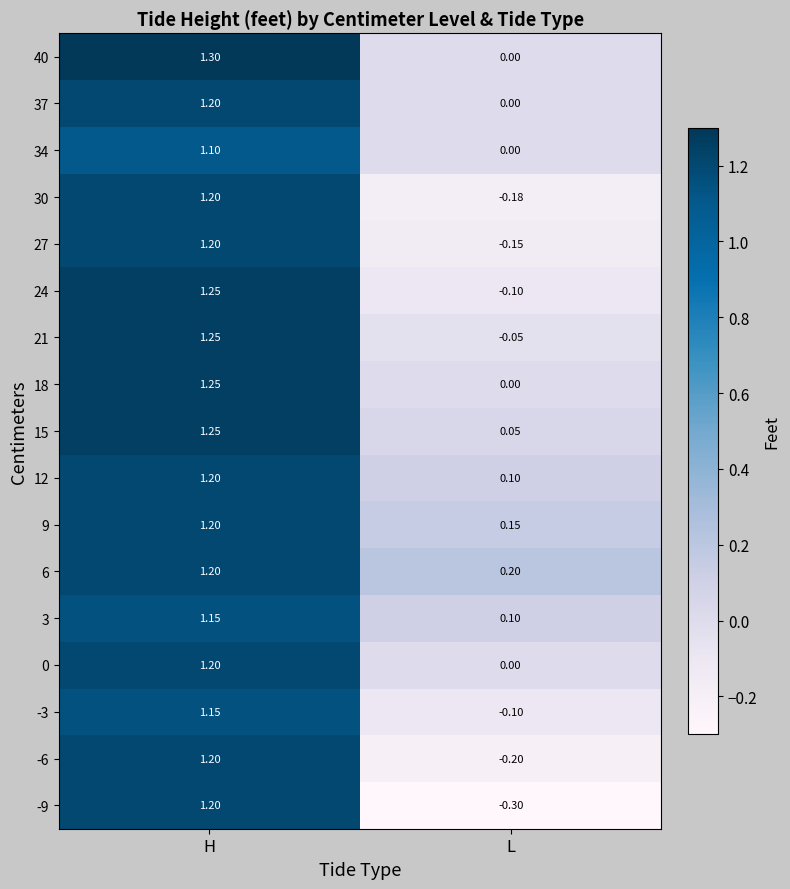

At which category is the sum across all series the highest?

H